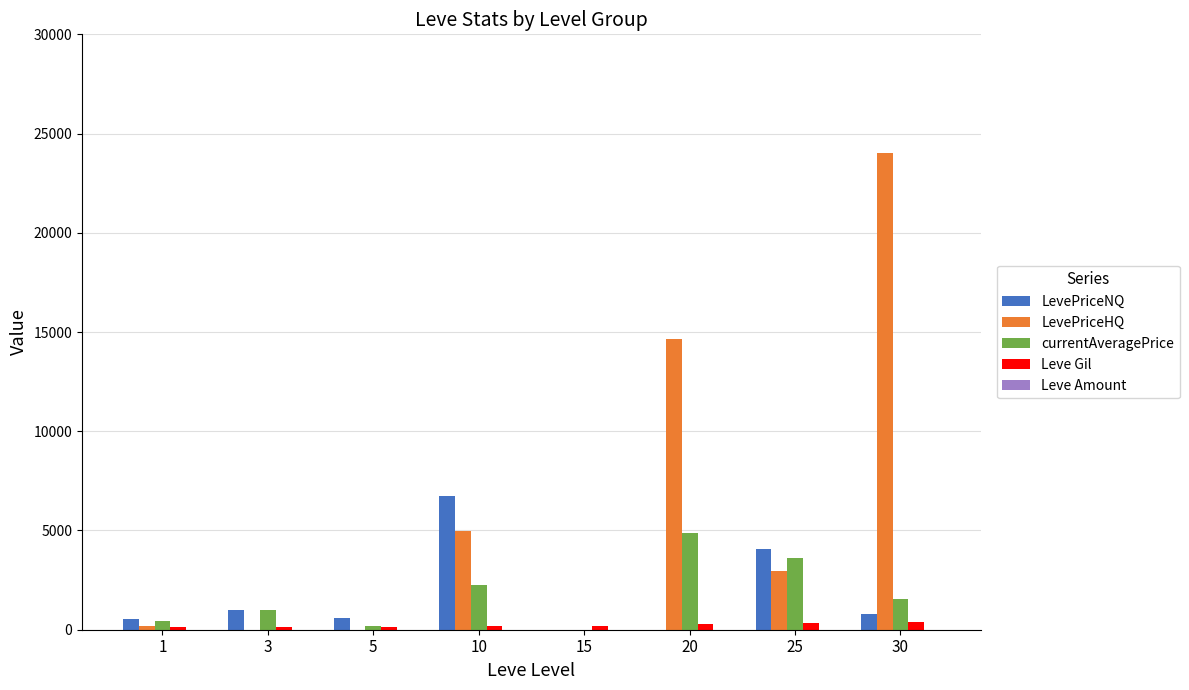

How many distinct data groups are displayed?

5